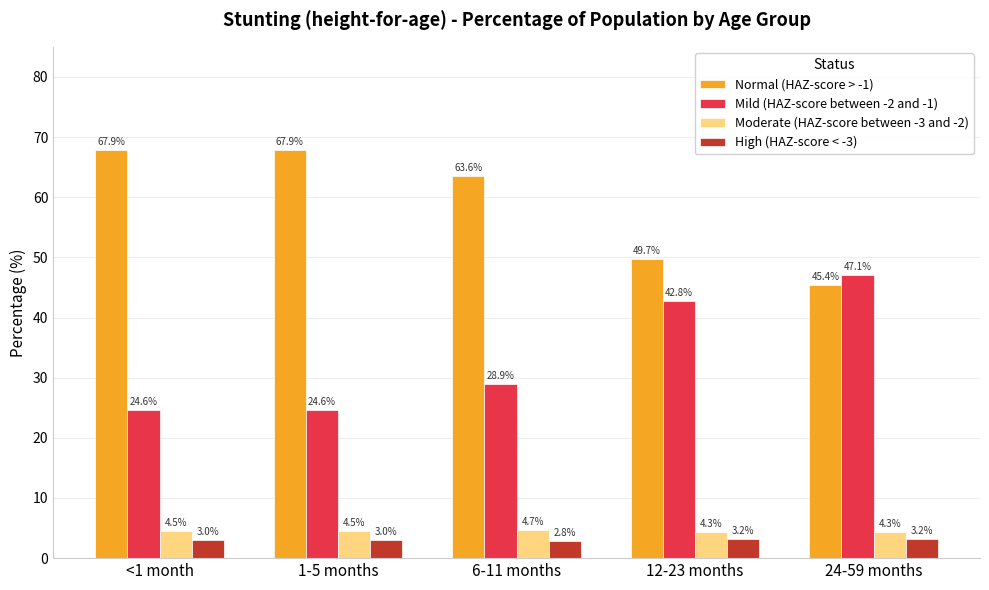

Reading left to right, extract all data points from this chart.

Normal (HAZ-score > -1): <1 month=67.9	1-5 months=67.9	6-11 months=63.6	12-23 months=49.7	24-59 months=45.4
Mild (HAZ-score between -2 and -1): <1 month=24.6	1-5 months=24.6	6-11 months=28.9	12-23 months=42.8	24-59 months=47.1
Moderate (HAZ-score between -3 and -2): <1 month=4.5	1-5 months=4.5	6-11 months=4.7	12-23 months=4.3	24-59 months=4.3
High (HAZ-score < -3): <1 month=3.0	1-5 months=3.0	6-11 months=2.8	12-23 months=3.2	24-59 months=3.2